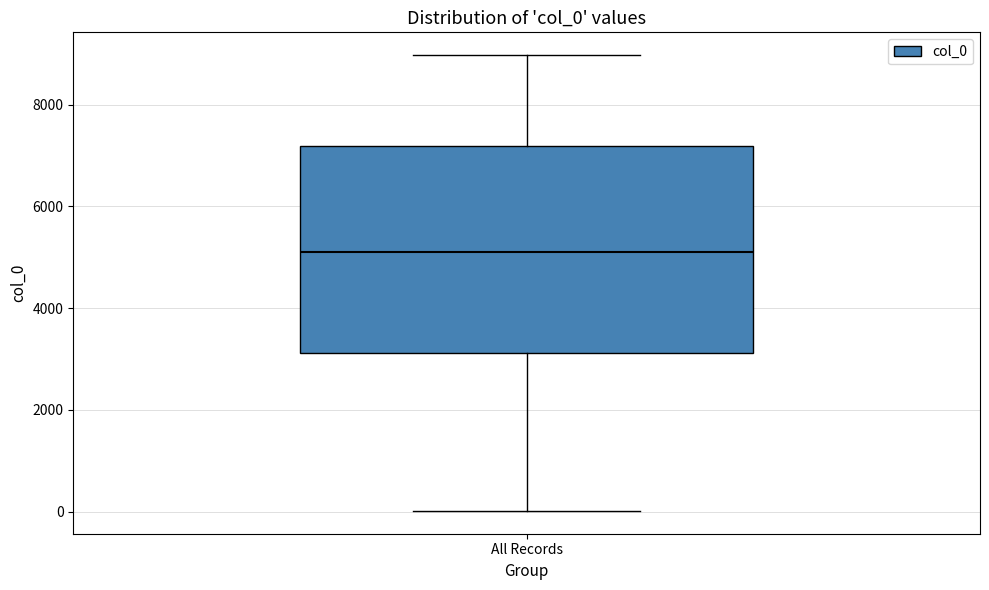

Read this box plot against the y-axis: the position of the median line, the range covered by the box, and the ends of both whiskers. The values are not printed on the chart, so give them approximately, as read against the axis.

median 5200, box 3200 to 7200, whiskers 0 to 9000